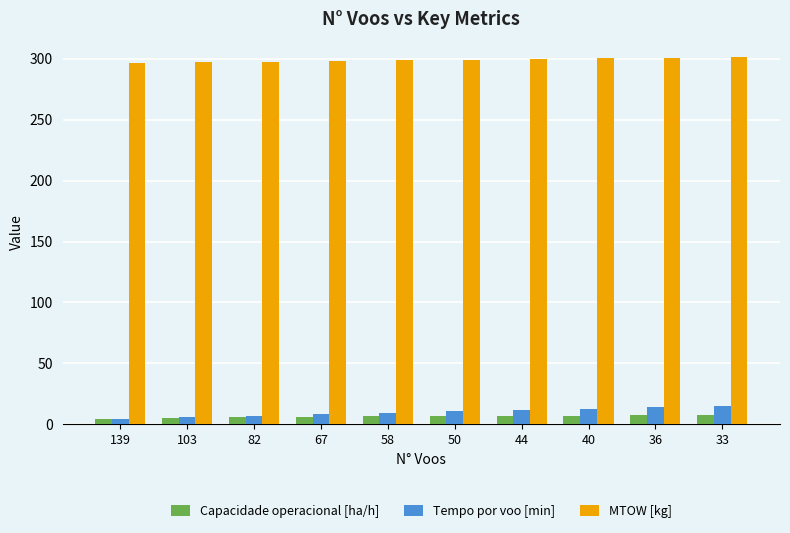

What is the greatest value displayed?

301.4